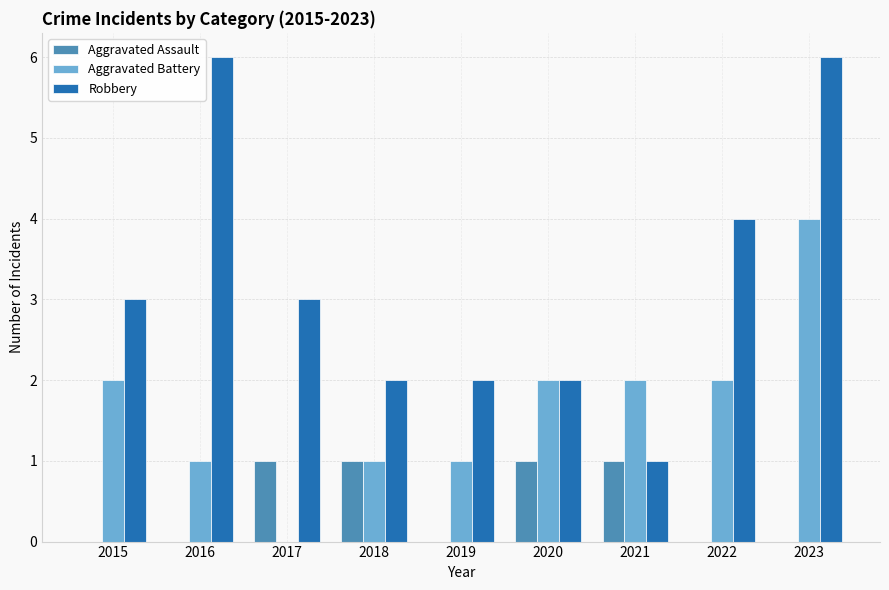

Reading right to left, what are all the values shown in this chart?

Aggravated Assault: 2023=0	2022=0	2021=1	2020=1	2019=0	2018=1	2017=1	2016=0	2015=0
Aggravated Battery: 2023=4	2022=2	2021=2	2020=2	2019=1	2018=1	2017=0	2016=1	2015=2
Robbery: 2023=6	2022=4	2021=1	2020=2	2019=2	2018=2	2017=3	2016=6	2015=3